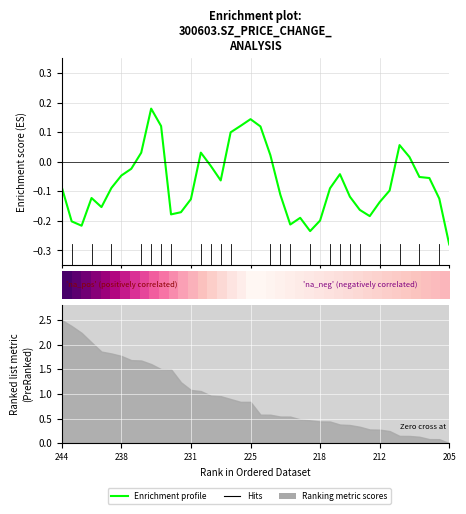

Count the number of categories in the chart.

40